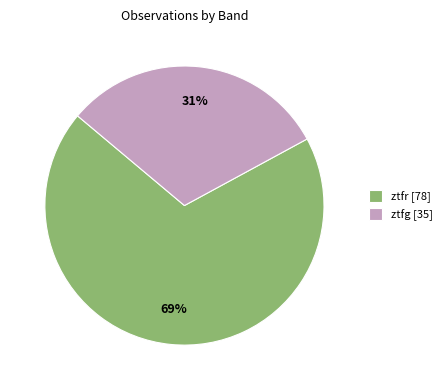

To the nearest percent, what percentage of the pie is ztfr?

69%